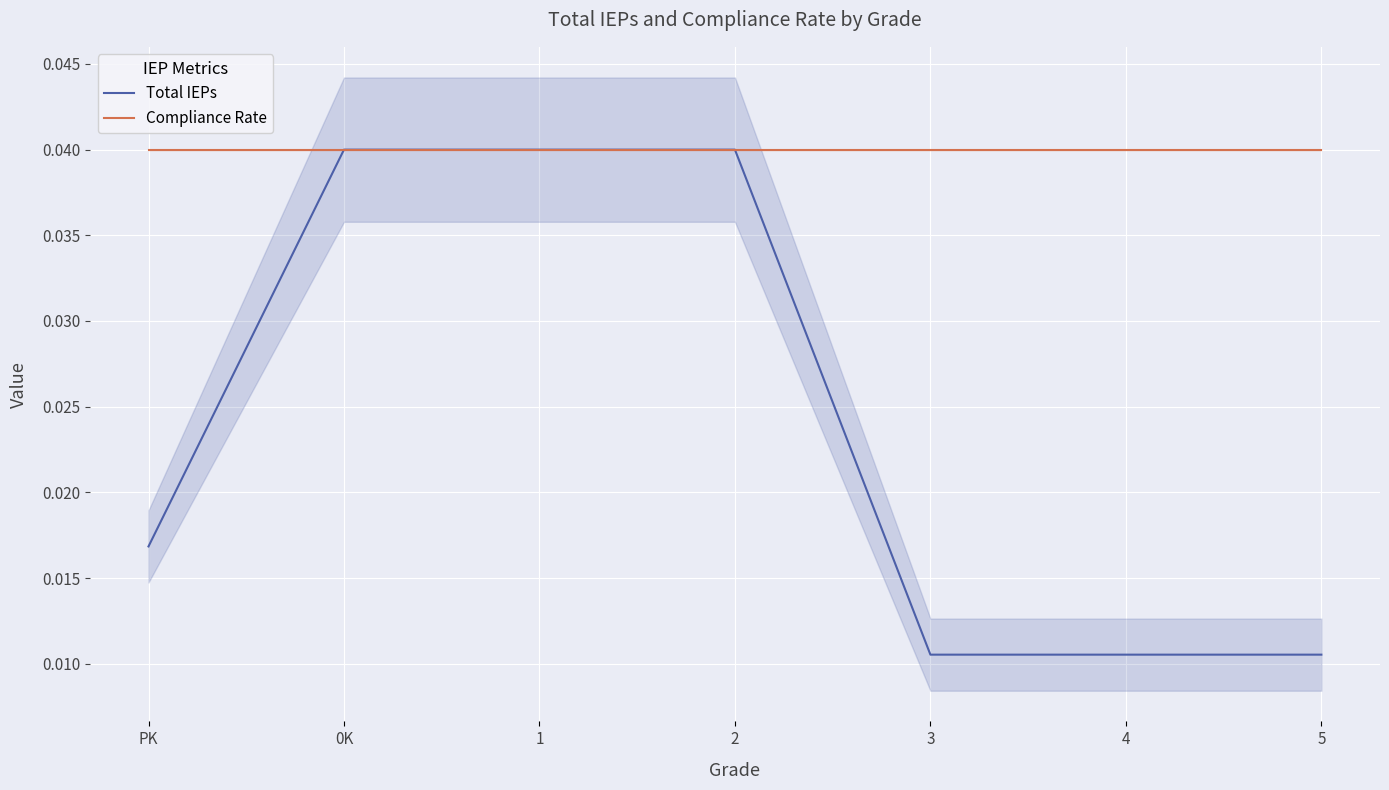

Which category has the highest value in the Compliance Rate series?

PK